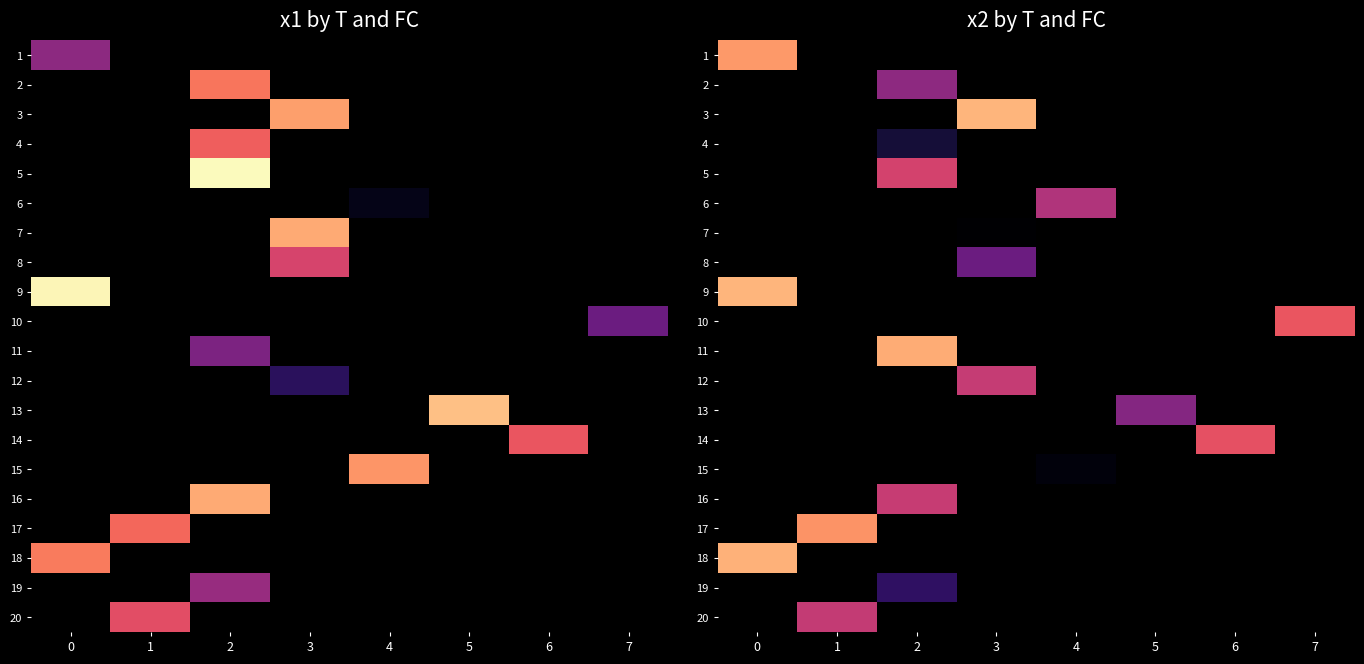

Count the number of data series in this chart.

20